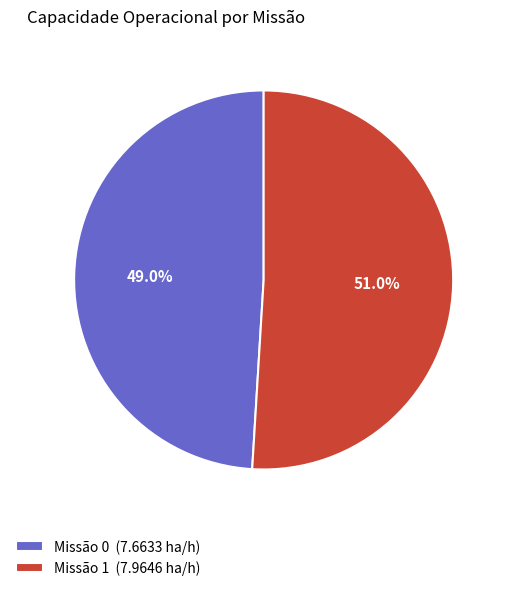

Rank the categories by value from lowest to highest.

Missão 0 (7.6633 ha/h), Missão 1 (7.9646 ha/h)